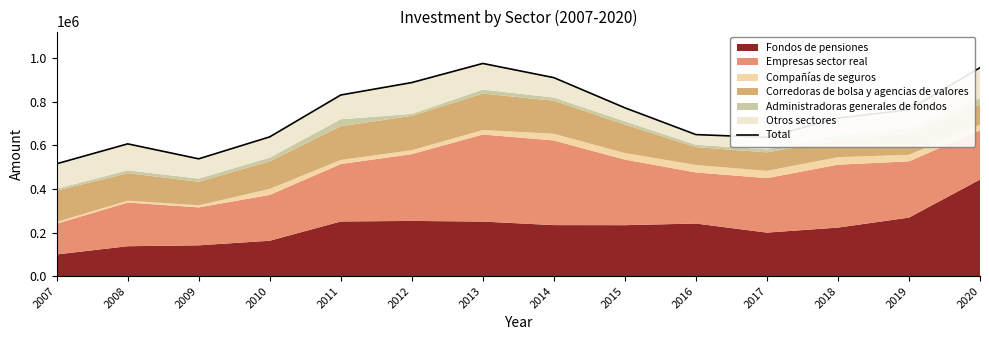

What is the value of the 10th point from the left?

648925